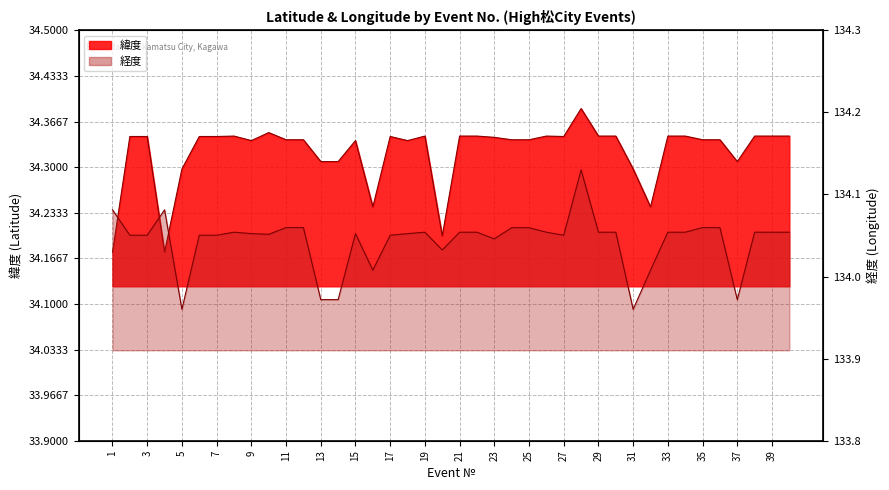

What are all the series names shown in the legend?

緯度, 経度